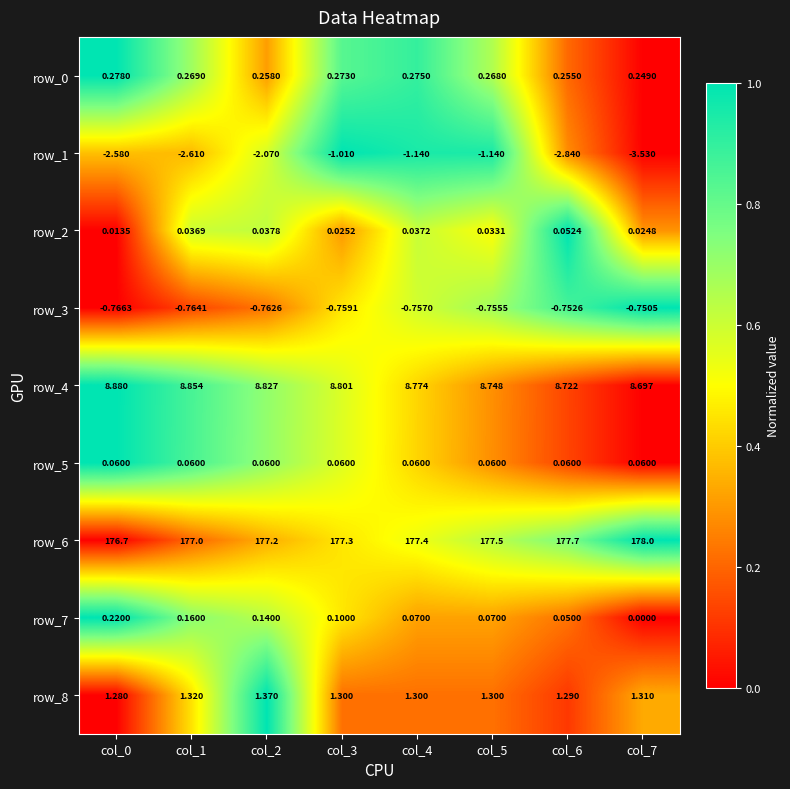

The value of row_5 at col_6 is 0.1. True or false?

True